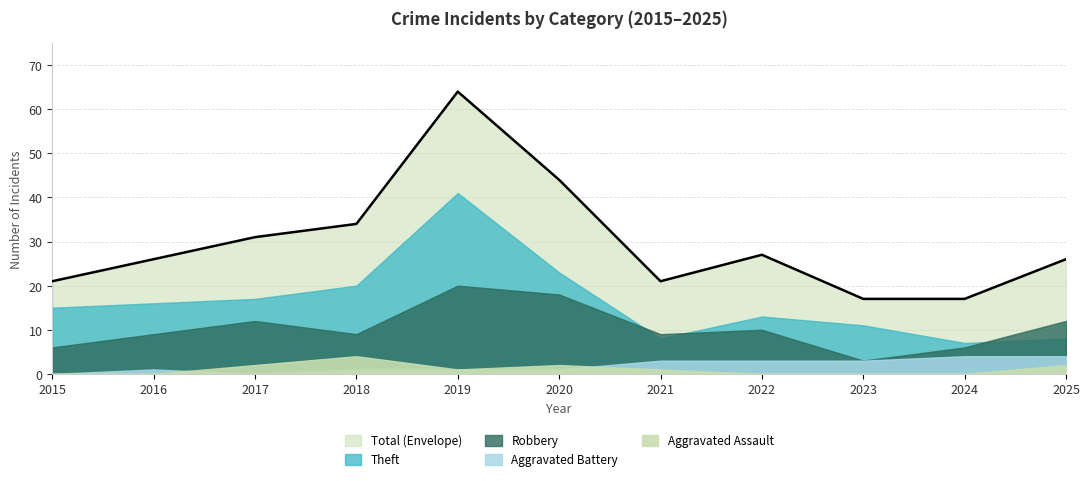

Is the value of Robbery at 2018 greater than the value of Aggravated Assault at 2015?

Yes